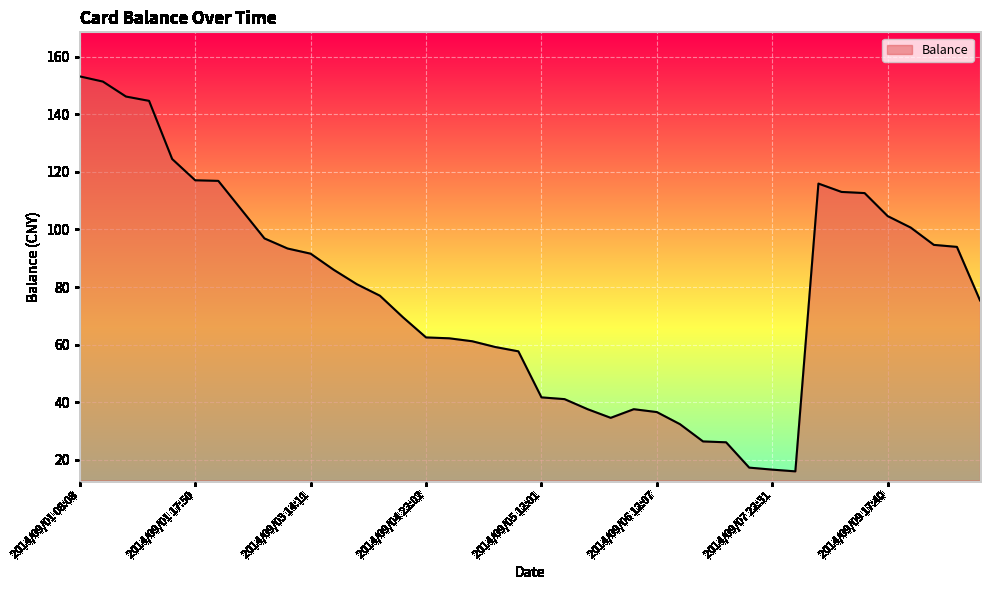

What is the average value?

78.3